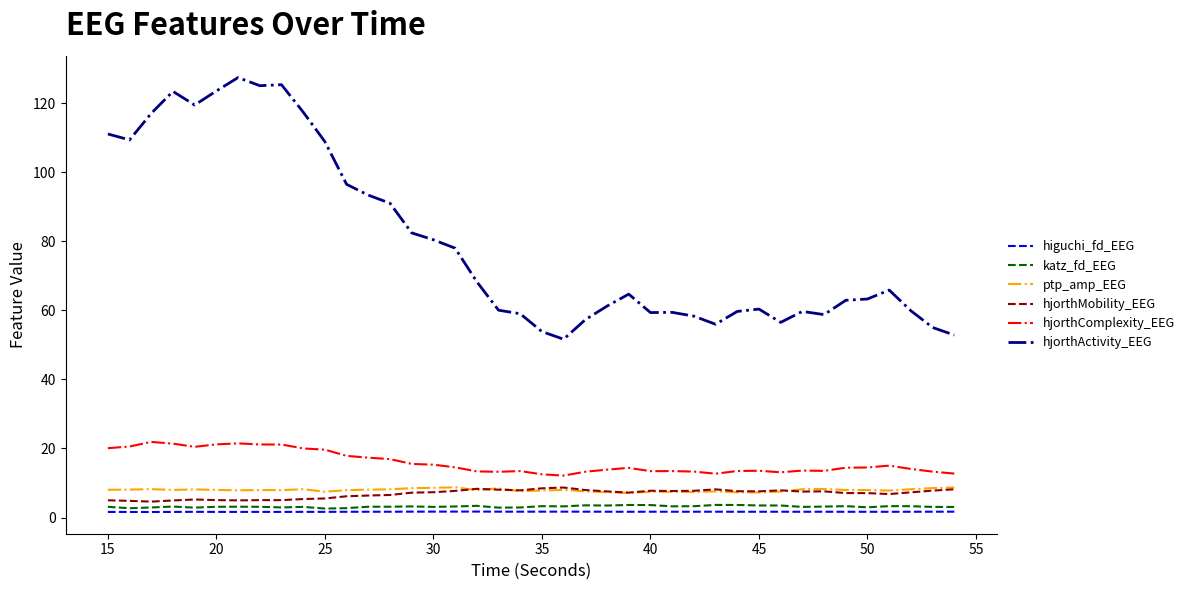

Which series has the widest spread of values?

hjorthActivity_EEG